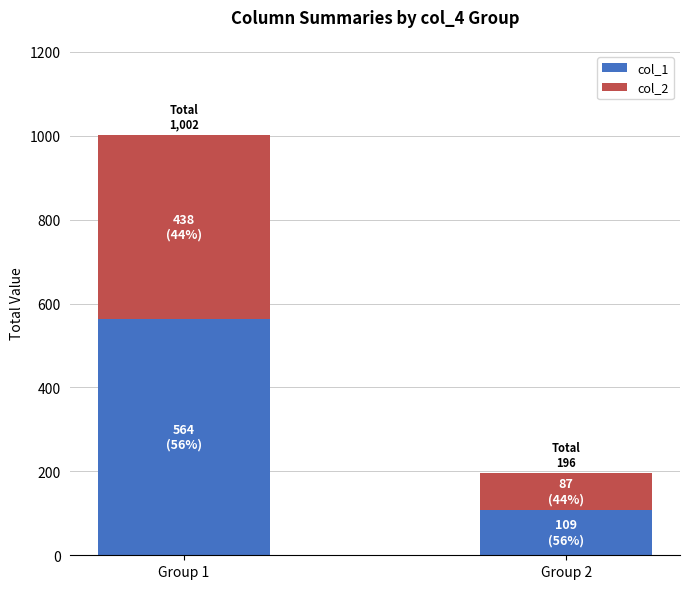

How many bars are there in total?

2